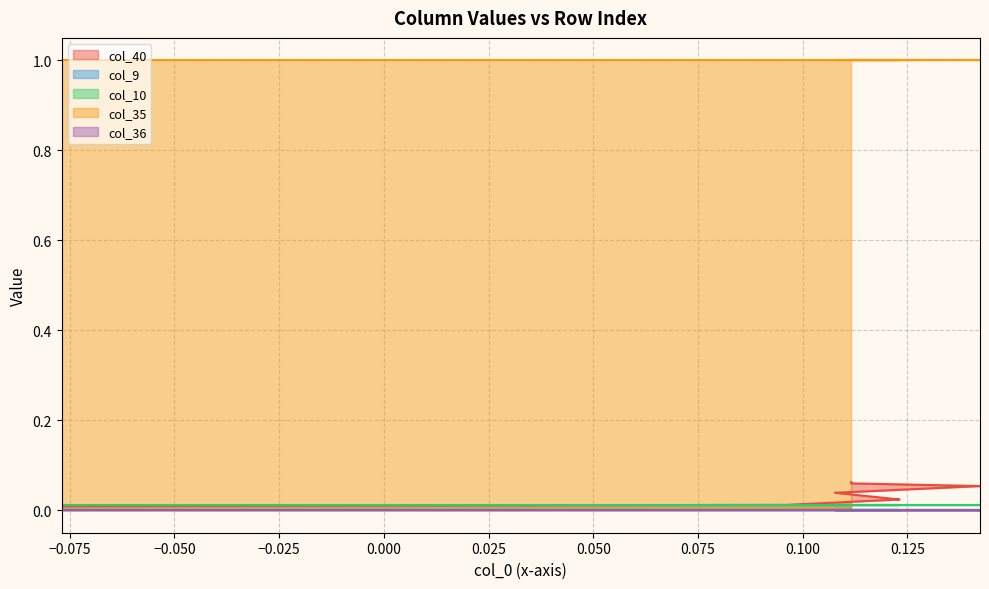

At how many categories does at least one series exceed 0?

22